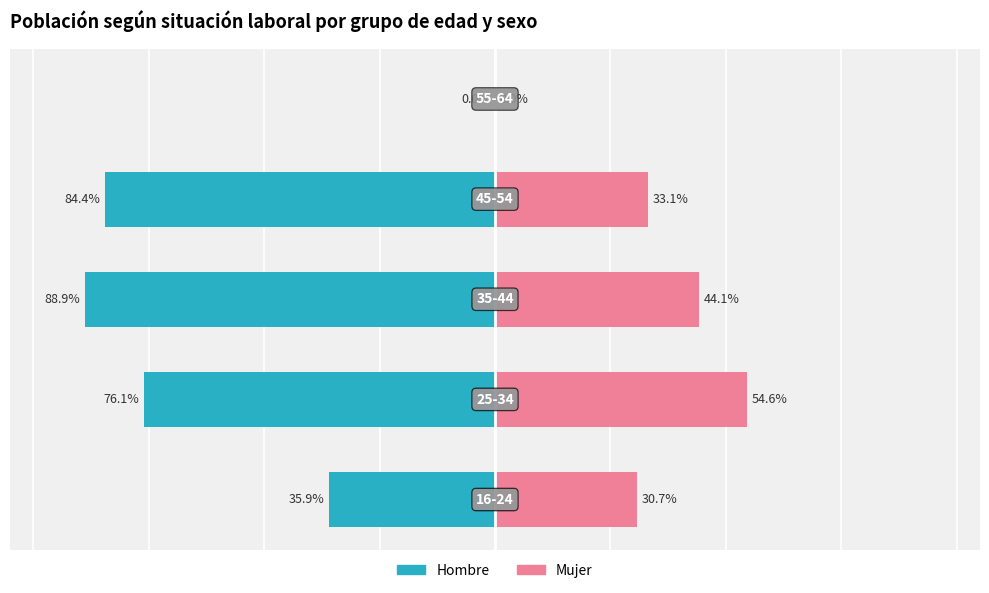

What are all the series names shown in the legend?

Hombre, Mujer